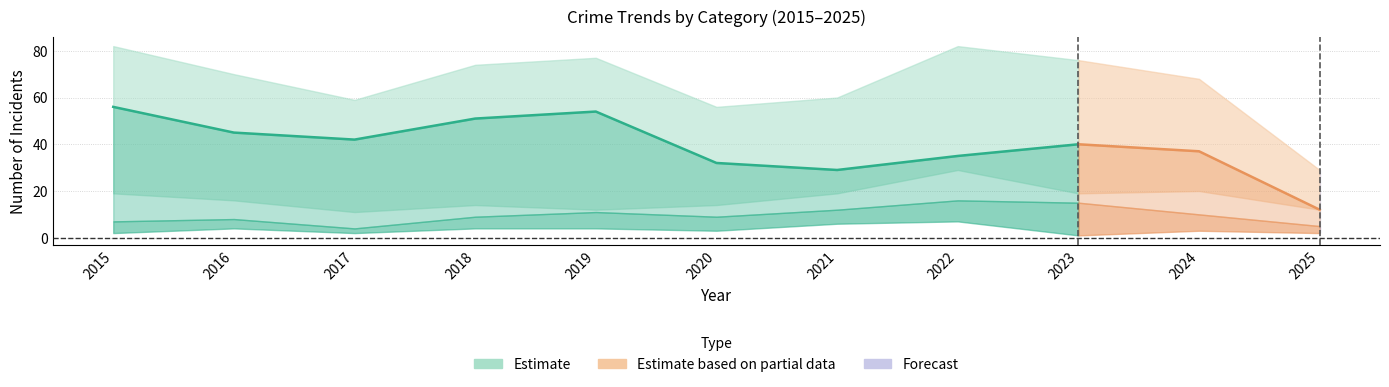

List the labels in order of Aggravated Assault value, smallest first.

2023, 2015, 2017, 2025, 2020, 2024, 2016, 2018, 2019, 2021, 2022